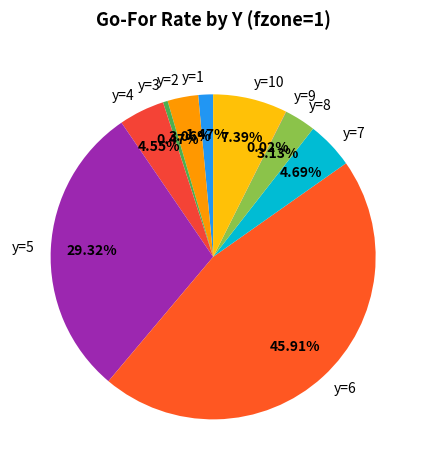

Is y=1 the majority of the pie?

No